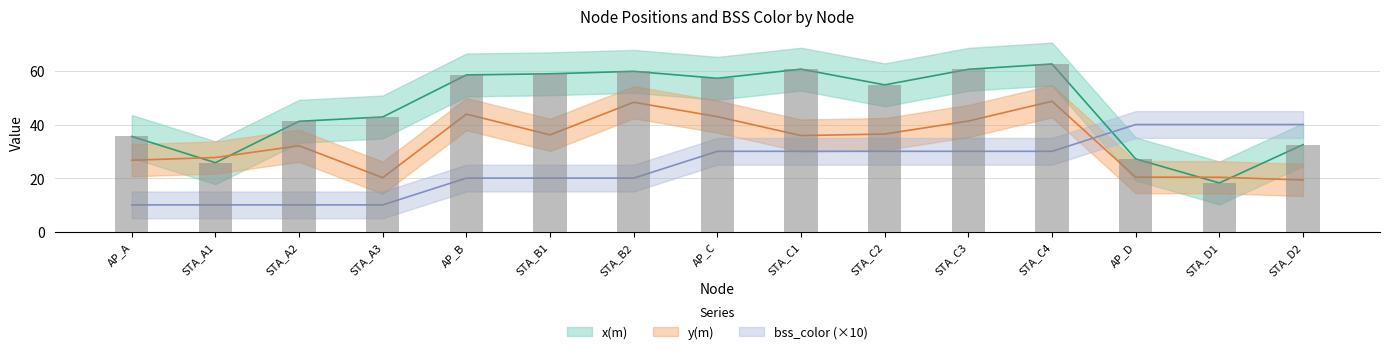

What is the difference between the maximum and minimum values in the y(m) series?

29.4